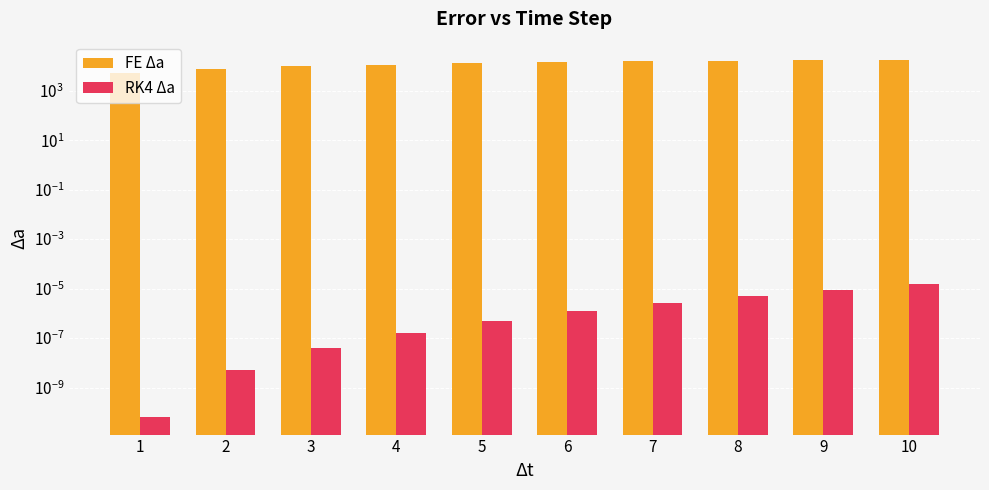

Which label corresponds to the smallest value in the chart?

1